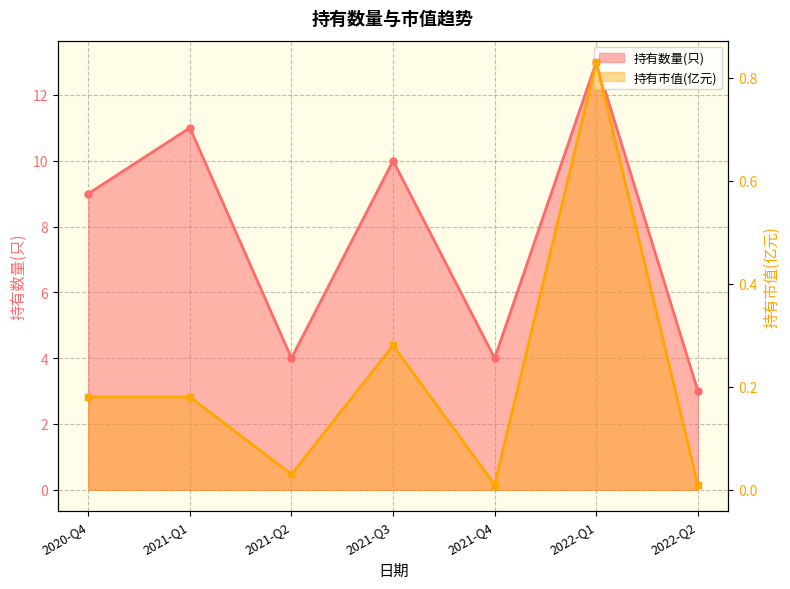

Which series has the widest spread of values?

持有数量(只)